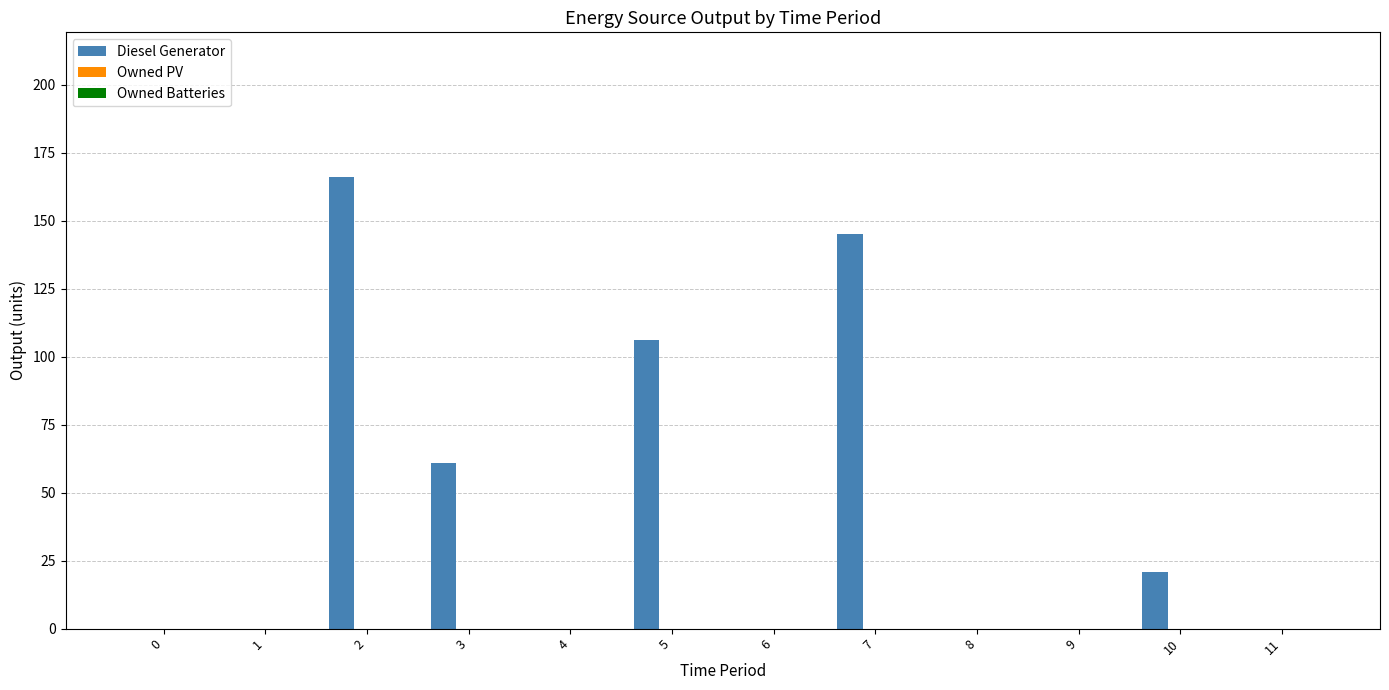

What is the sum of the values at 3 and 5?

167